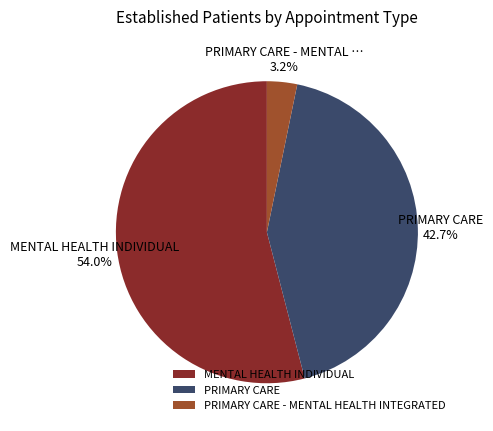

Which category has the smallest portion of the pie?

PRIMARY CARE - MENTAL HEALTH INTEGRATED